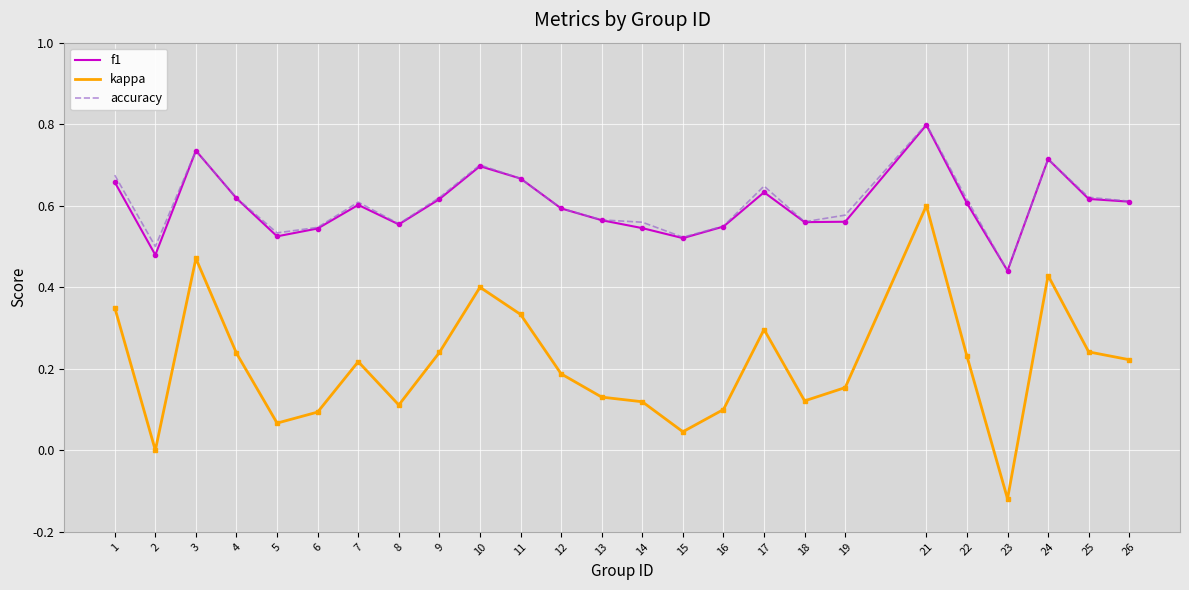

True or false: kappa has more than 1 points higher than both neighbors.

True